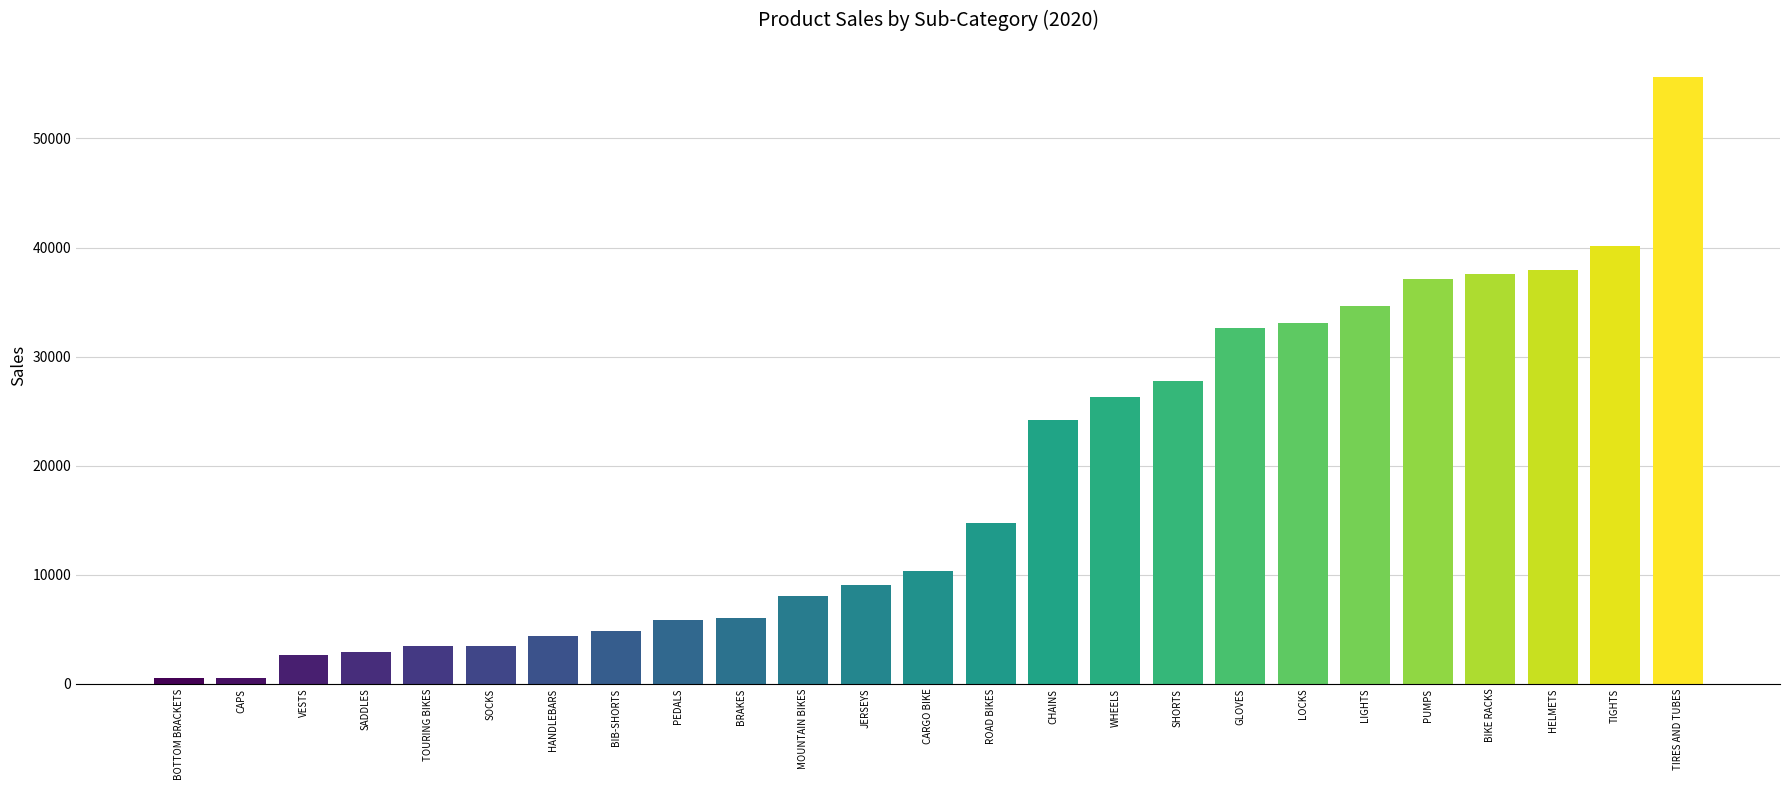

What is the difference between the maximum and minimum values?

55086